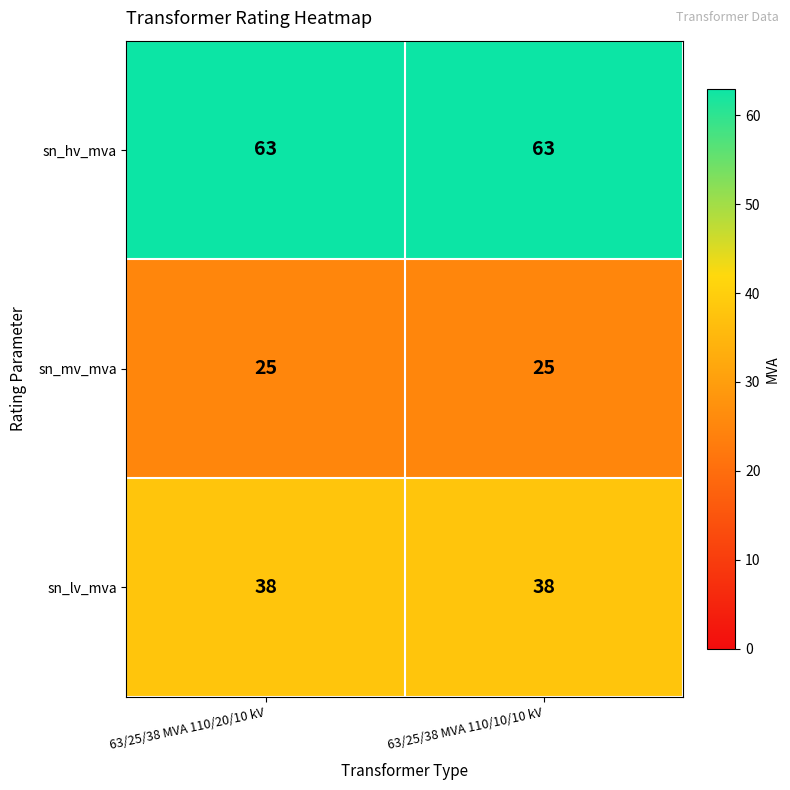

How many series are shown in this chart?

3